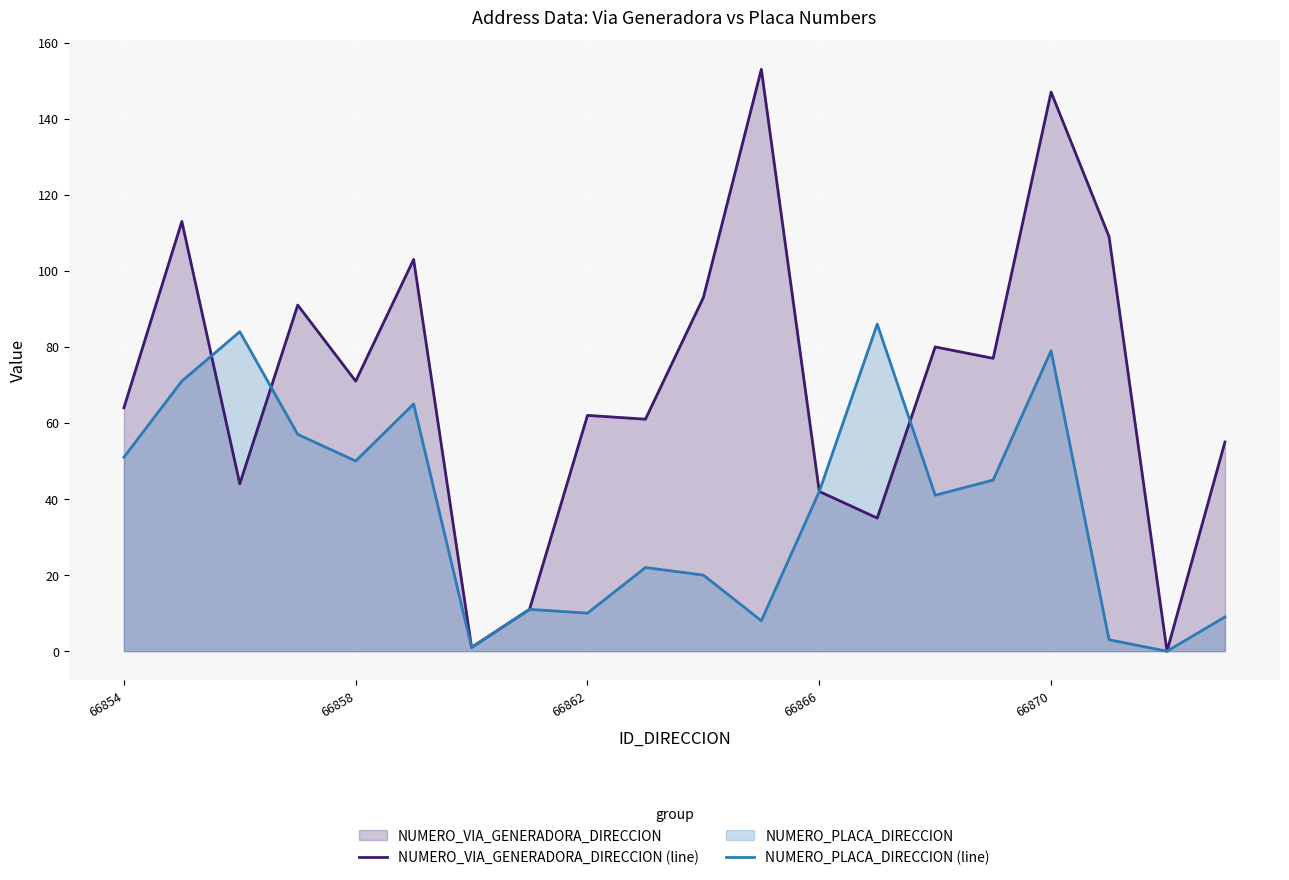

Rank the series by their maximum value, from highest to lowest.

NUMERO_VIA_GENERADORA_DIRECCION (line), NUMERO_PLACA_DIRECCION (line)